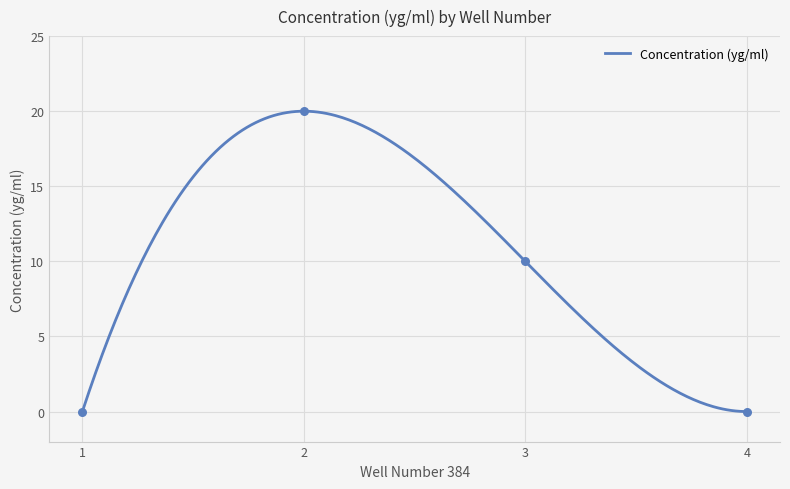

What is the change in value from 1 to 3?

+10